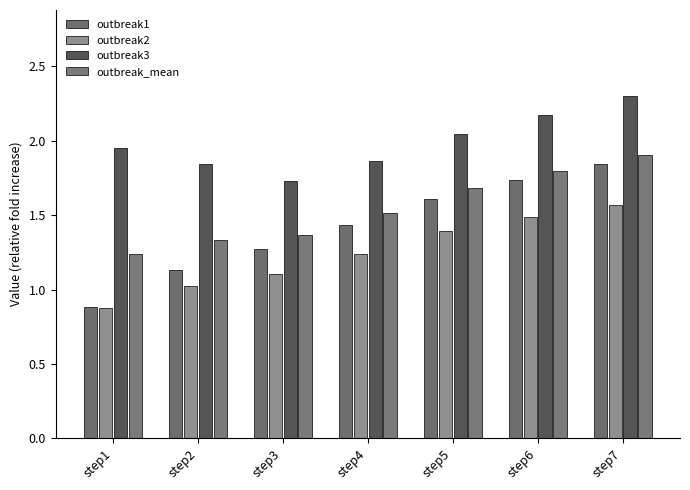

Is it true that outbreak1 equals 1.4 at step4?

True